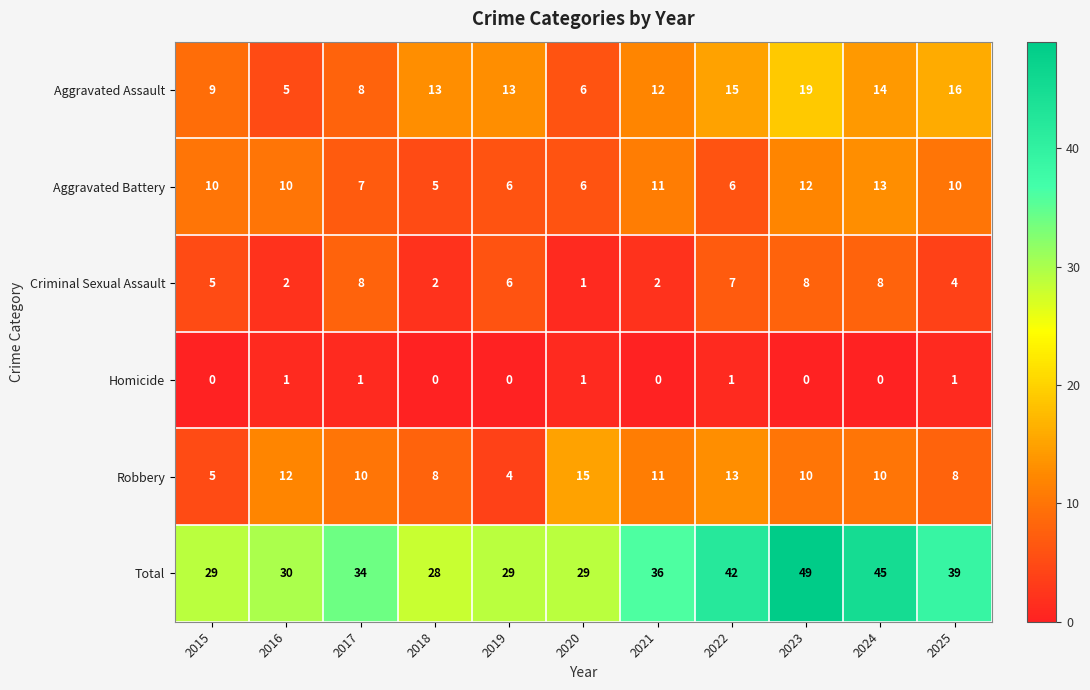

Which series has the widest spread of values?

Total